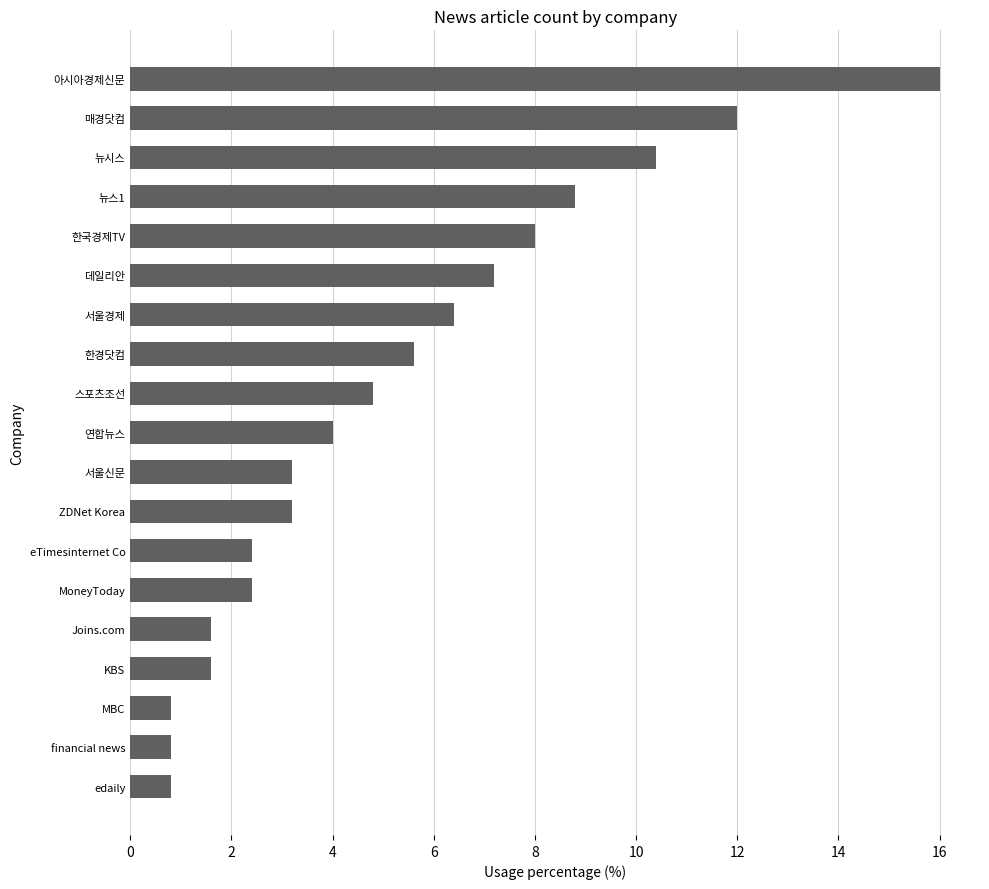

The chart shows a value of 8.8 at 뉴스1. True or false?

True